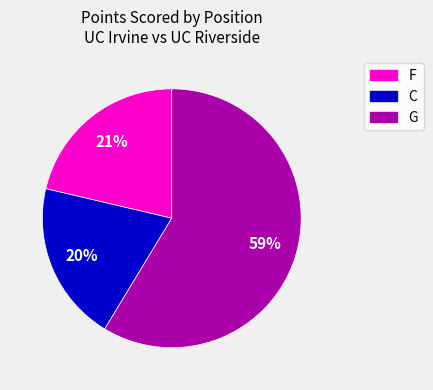

To the nearest percent, what is the difference between the largest and smallest slice percentages?

39%